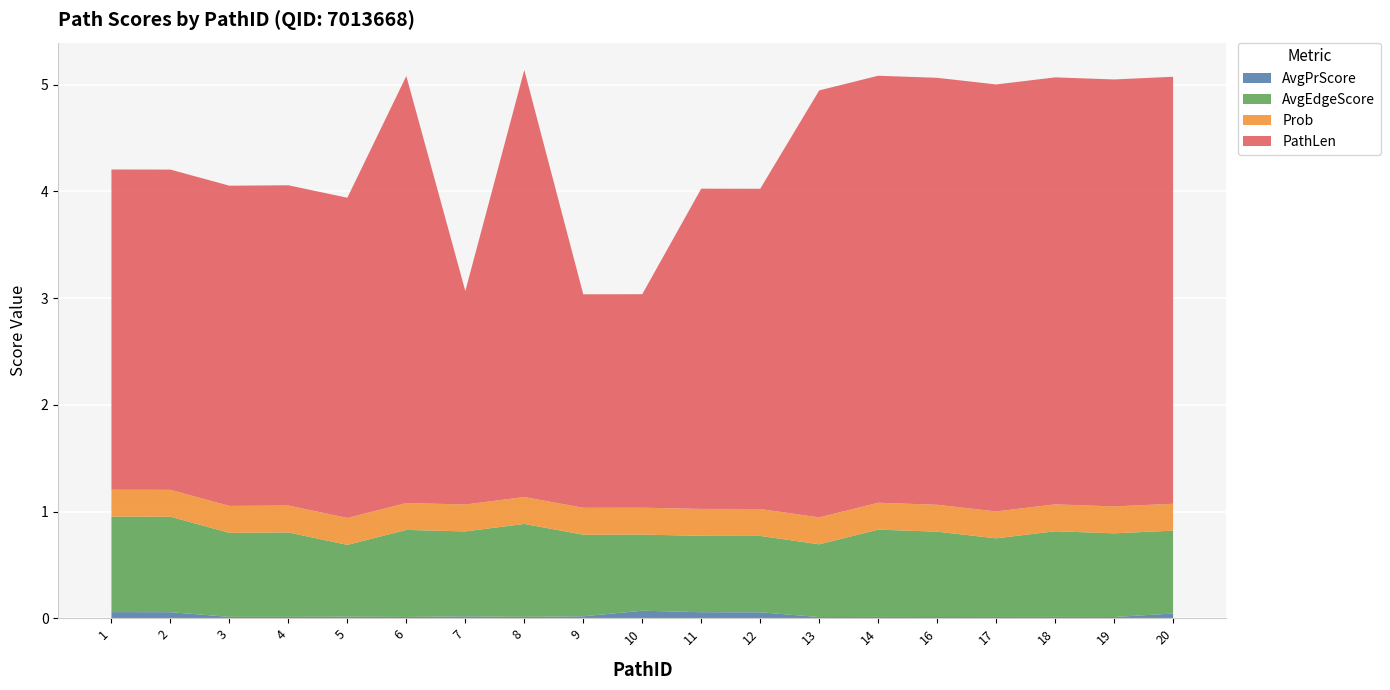

Reading left to right, extract all data points from this chart.

AvgPrScore: 1=0.1	2=0.1	3=0.0	4=0.0	5=0.0	6=0.0	7=0.0	8=0.0	9=0.0	10=0.1	11=0.1	12=0.1	13=0.0	14=0.0	16=0.0	17=0.0	18=0.0	19=0.0	20=0.0
AvgEdgeScore: 1=0.9	2=0.9	3=0.8	4=0.8	5=0.7	6=0.8	7=0.8	8=0.9	9=0.8	10=0.7	11=0.7	12=0.7	13=0.7	14=0.8	16=0.8	17=0.7	18=0.8	19=0.8	20=0.8
Prob: 1=0.3	2=0.3	3=0.3	4=0.3	5=0.3	6=0.3	7=0.3	8=0.3	9=0.3	10=0.3	11=0.3	12=0.3	13=0.3	14=0.3	16=0.3	17=0.3	18=0.3	19=0.3	20=0.3
PathLen: 1=3.0	2=3.0	3=3.0	4=3.0	5=3.0	6=4.0	7=2.0	8=4.0	9=2.0	10=2.0	11=3.0	12=3.0	13=4.0	14=4.0	16=4.0	17=4.0	18=4.0	19=4.0	20=4.0